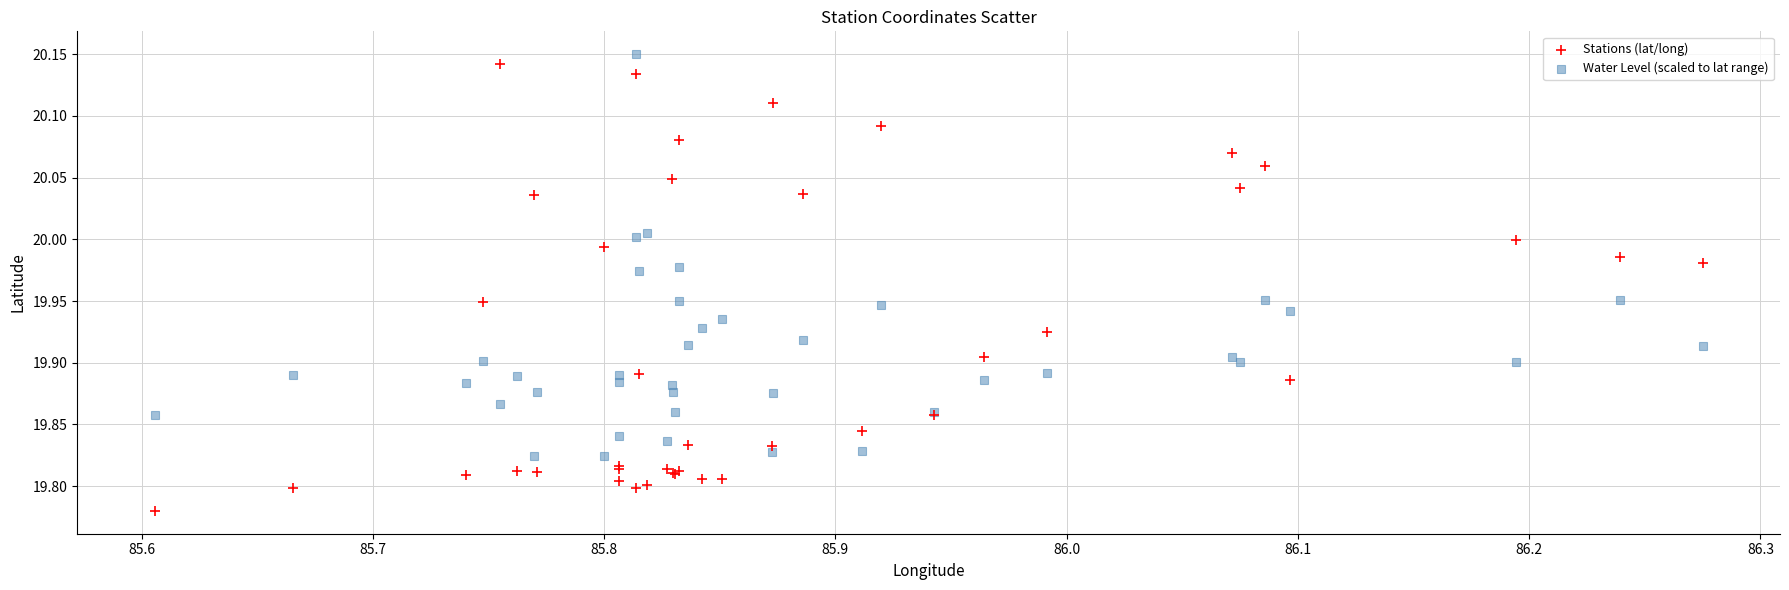

What are all the series names shown in the legend?

Stations (lat/long), Water Level (scaled to lat range)